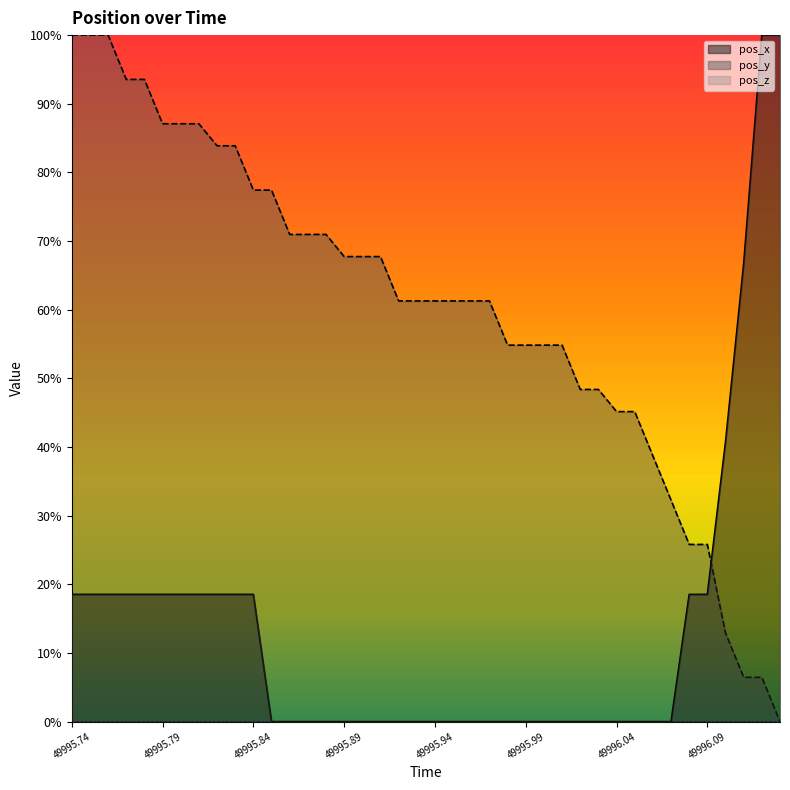

Which series has the largest total across all categories?

pos_y